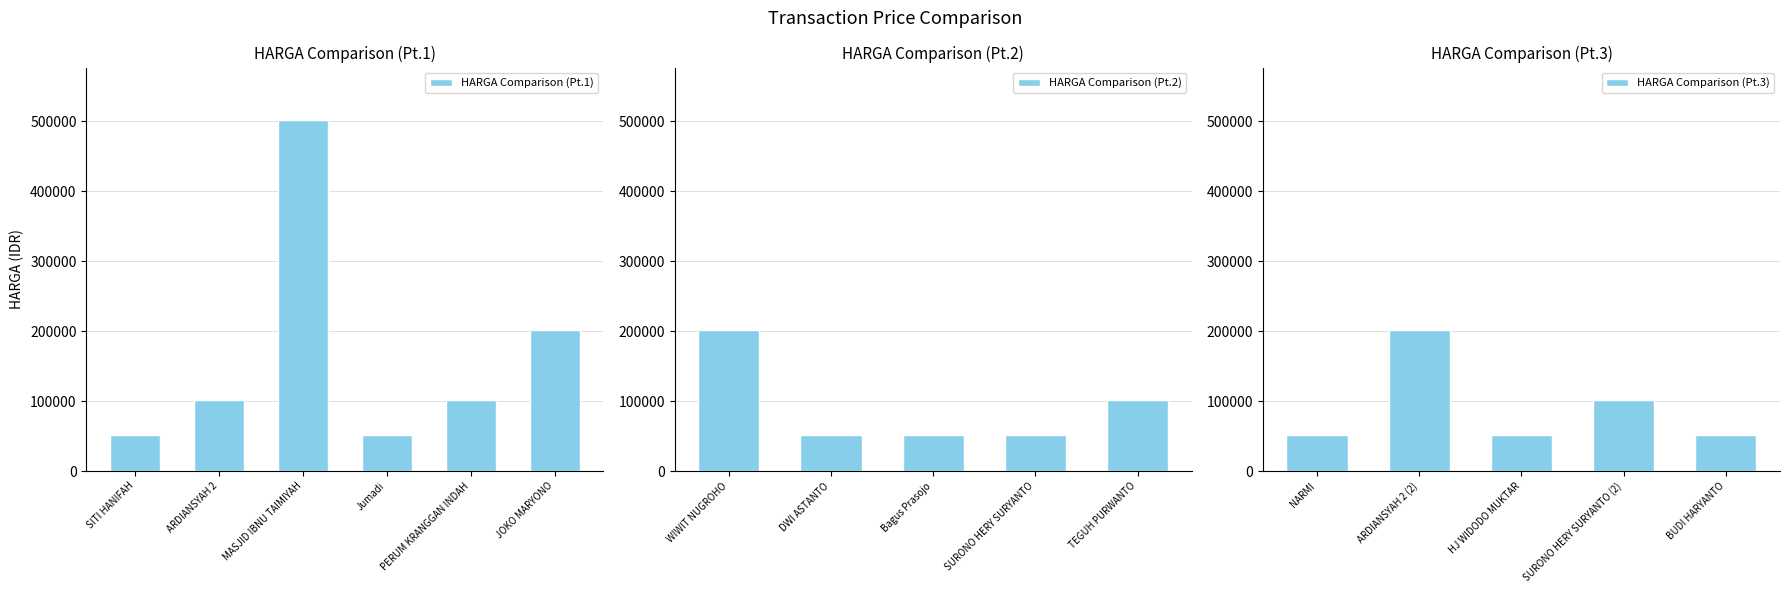

At which label is HARGA Comparison (Pt.1) closest to 276500?

JOKO MARYONO